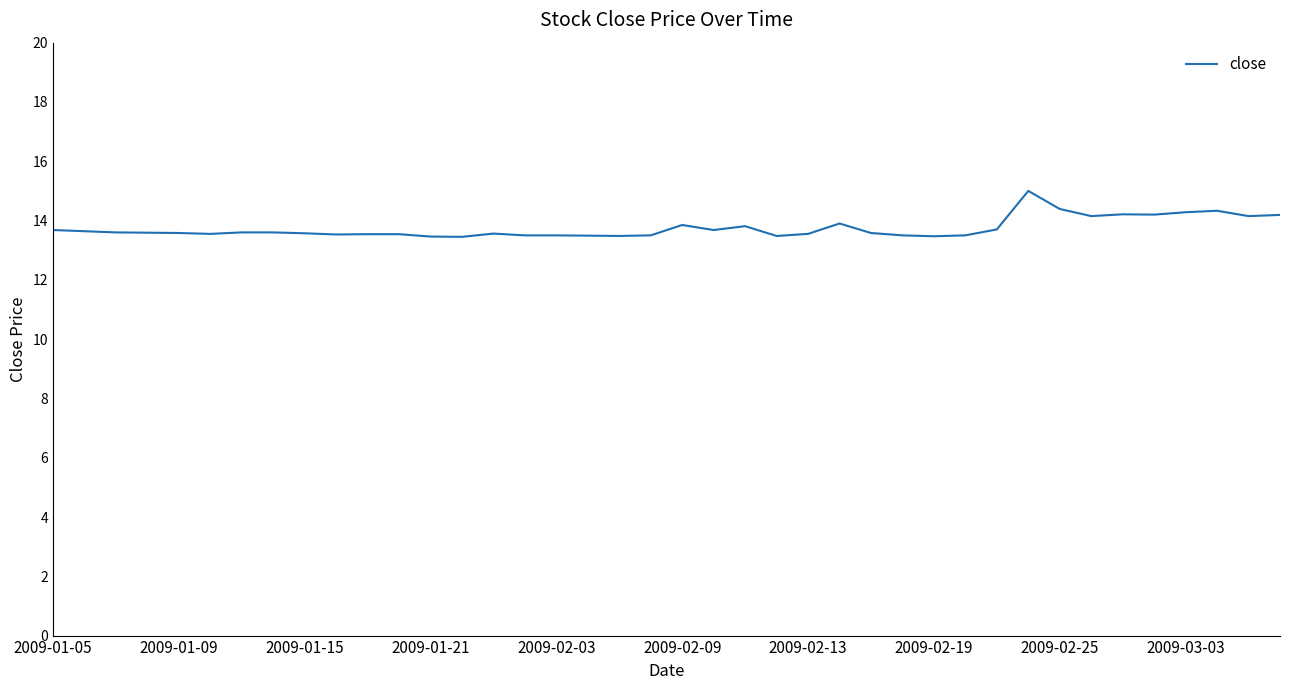

What is the greatest value displayed?

15.0